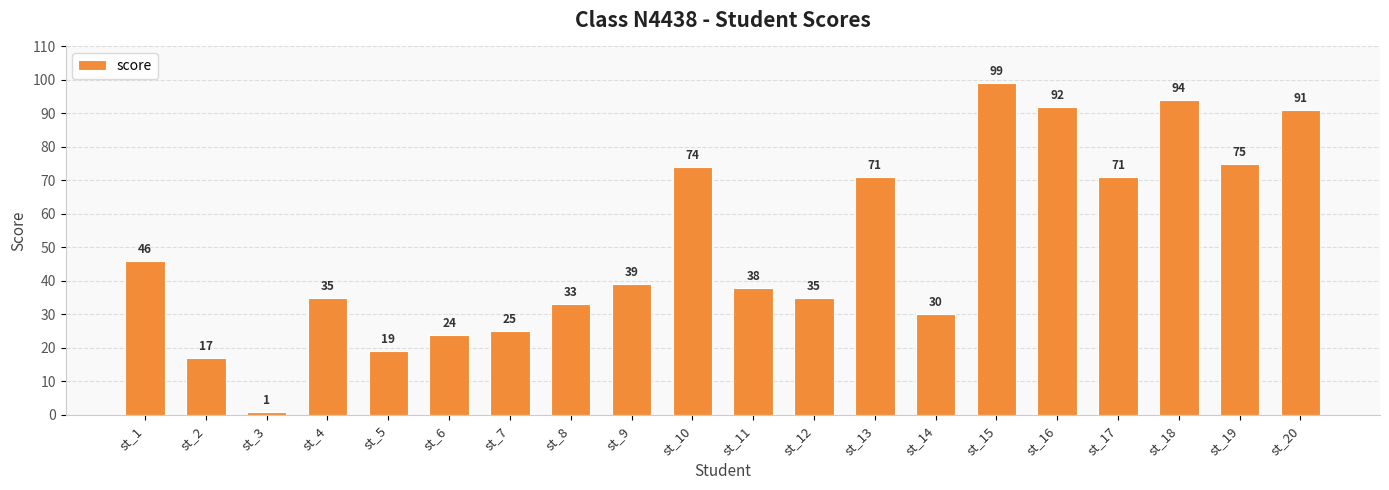

Which category has the lowest value across all series?

st_3